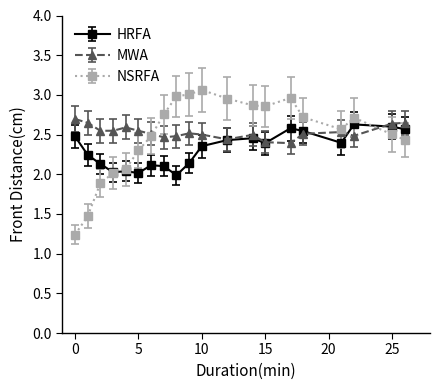

Which series has the widest spread of values?

NSRFA